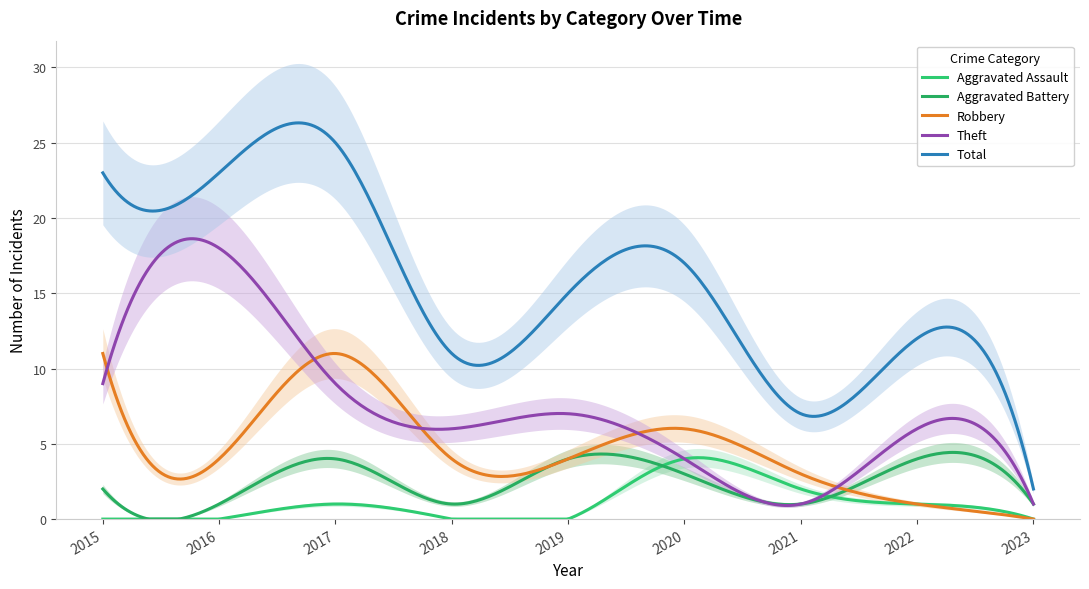

Reading left to right, extract all data points from this chart.

Aggravated Assault: 0	0	1	0	0	4	2	1	0
Aggravated Battery: 2	1	4	1	4	3	1	4	1
Robbery: 11	4	11	4	4	6	3	1	0
Theft: 9	18	9	6	7	4	1	6	1
Total: 23	23	25	11	15	17	7	12	2